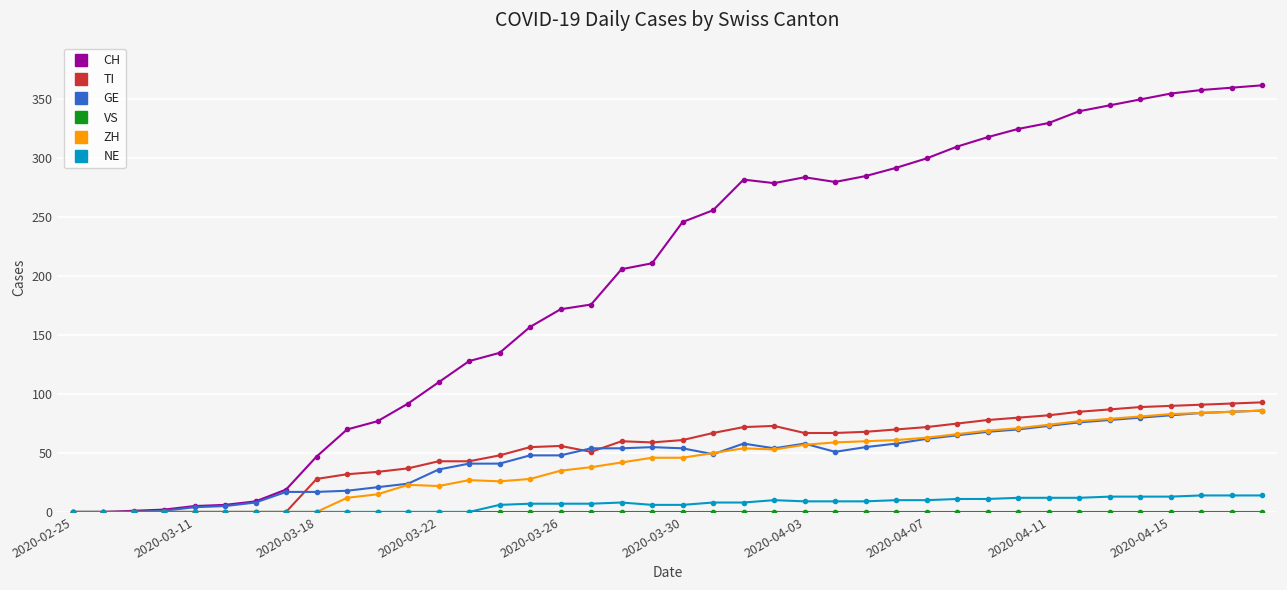

True or false: TI has more than 2 points higher than both neighbors.

True